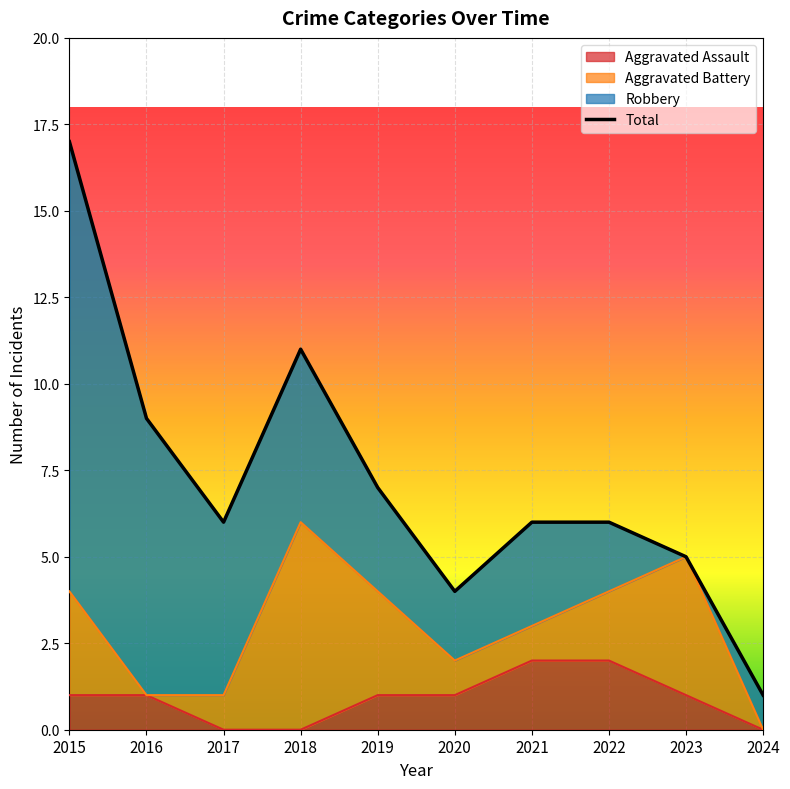

The chart shows a value of 9 at 2016. True or false?

True